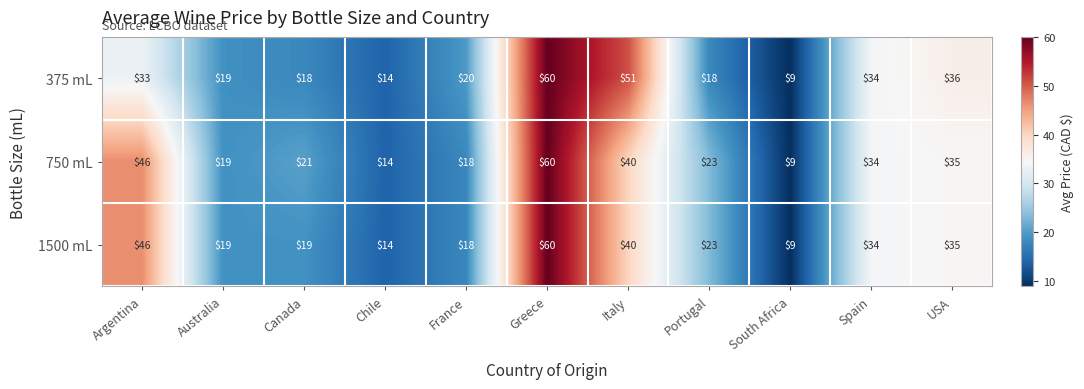

Where does the 1500 mL series first go above 23?

Argentina